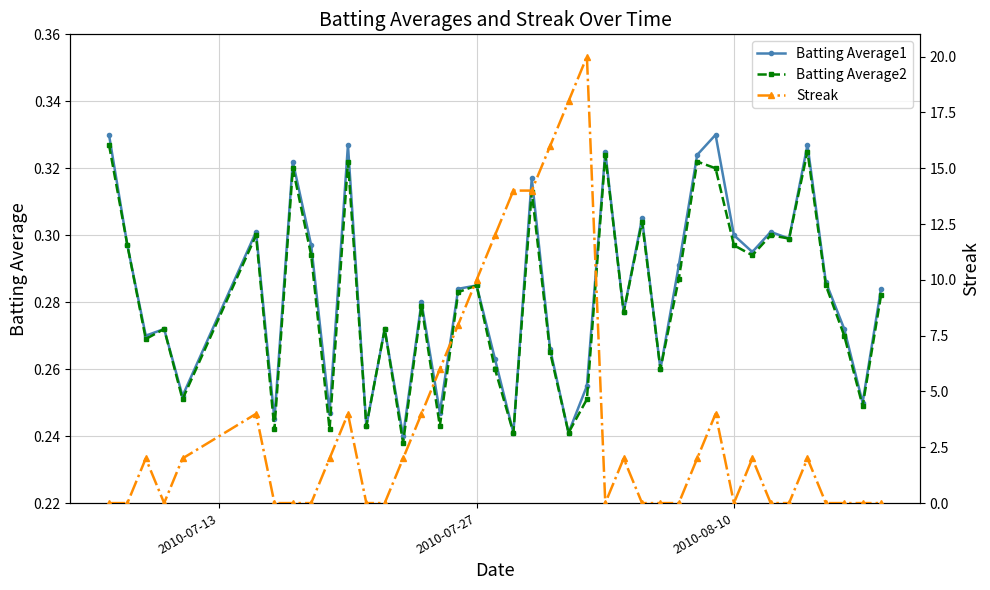

True or false: Batting Average2 has more than 2 points higher than both neighbors.

True